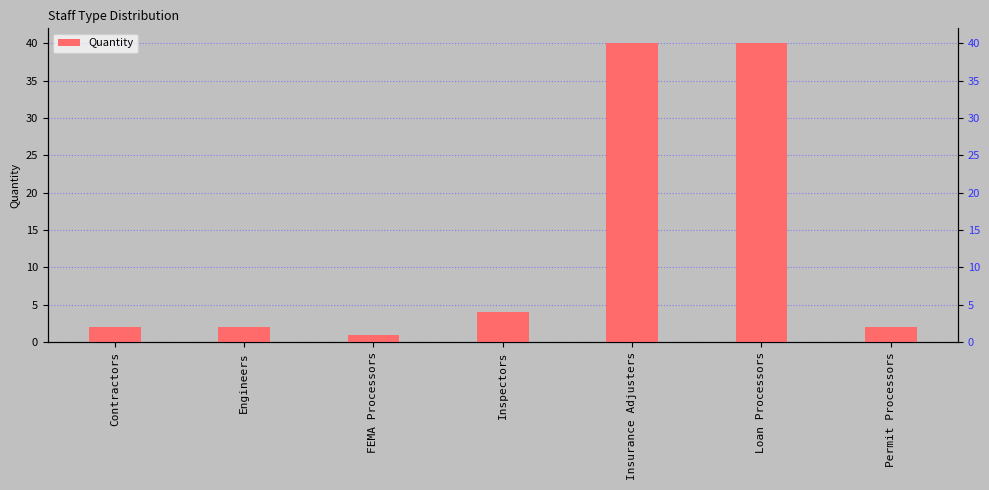

Between FEMA Processors and Loan Processors, which is larger?

Loan Processors